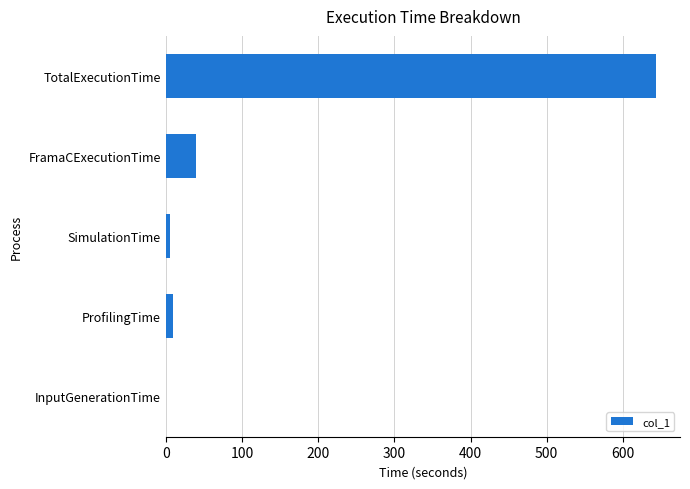

What is the change in value from FramaCExecutionTime to TotalExecutionTime?

+603.1